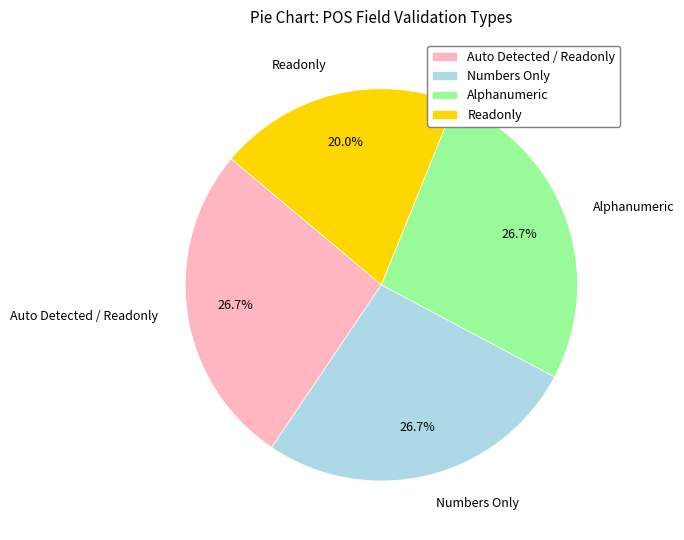

Does Readonly represent more than half of the total?

No